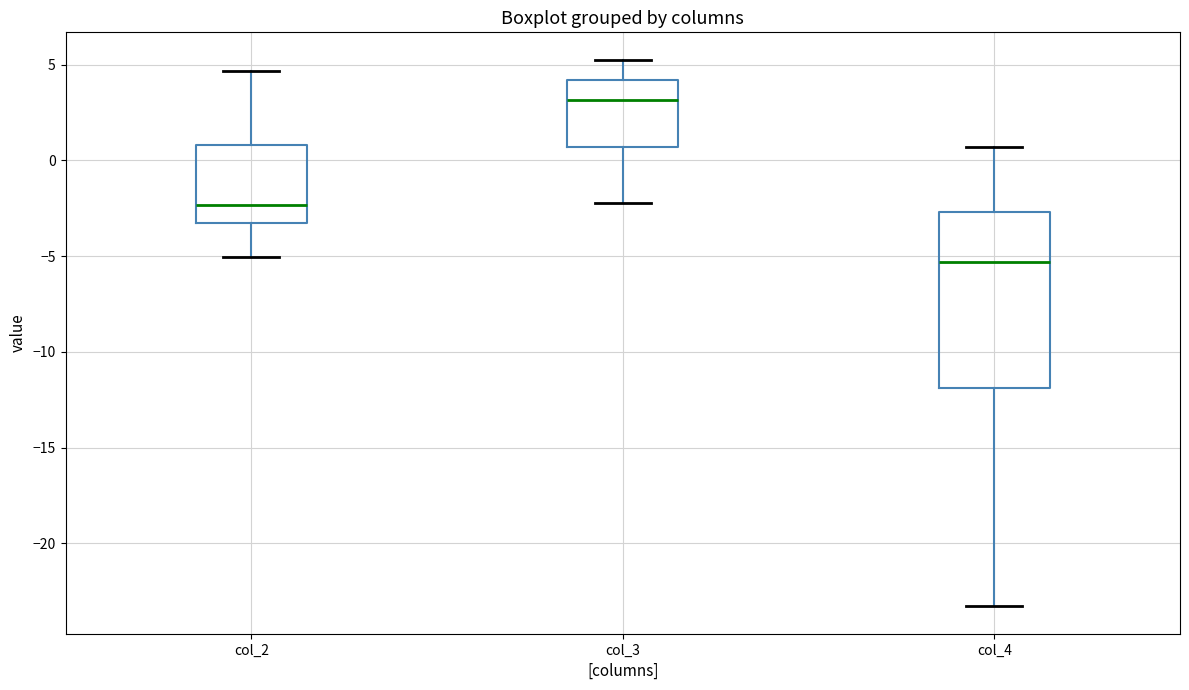

Where does the upper whisker of the box for col_3 end on the y-axis? The values are not printed on the chart, so give them approximately, as read against the axis.

5.5